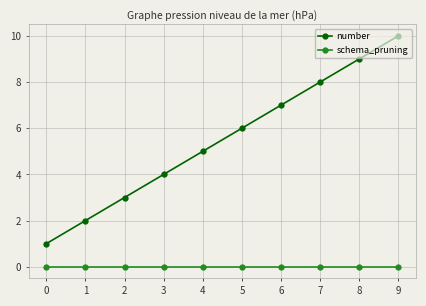

How many lines are shown in the chart?

2